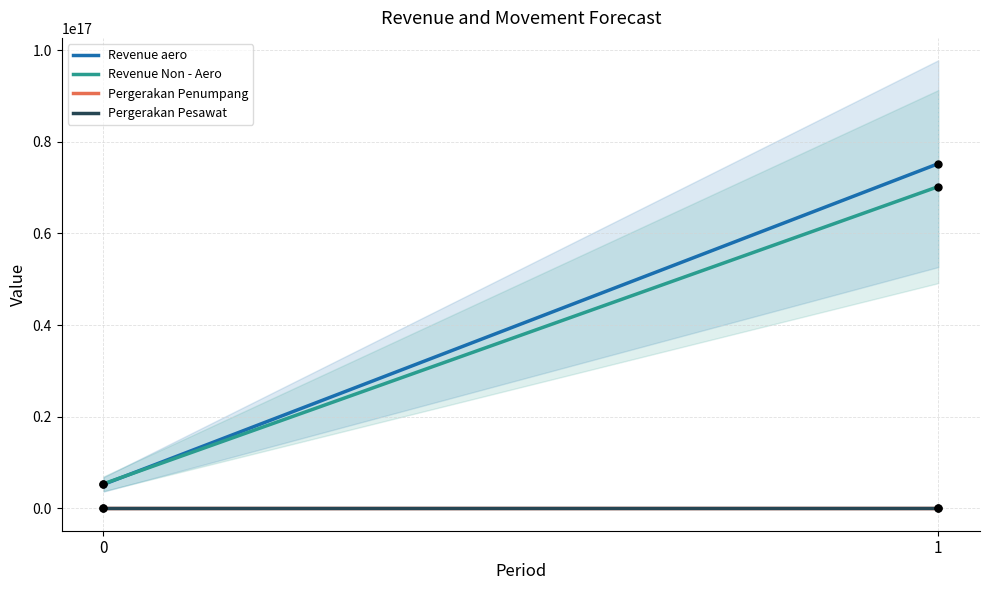

Which series reaches the minimum Y coordinate?

Pergerakan Pesawat